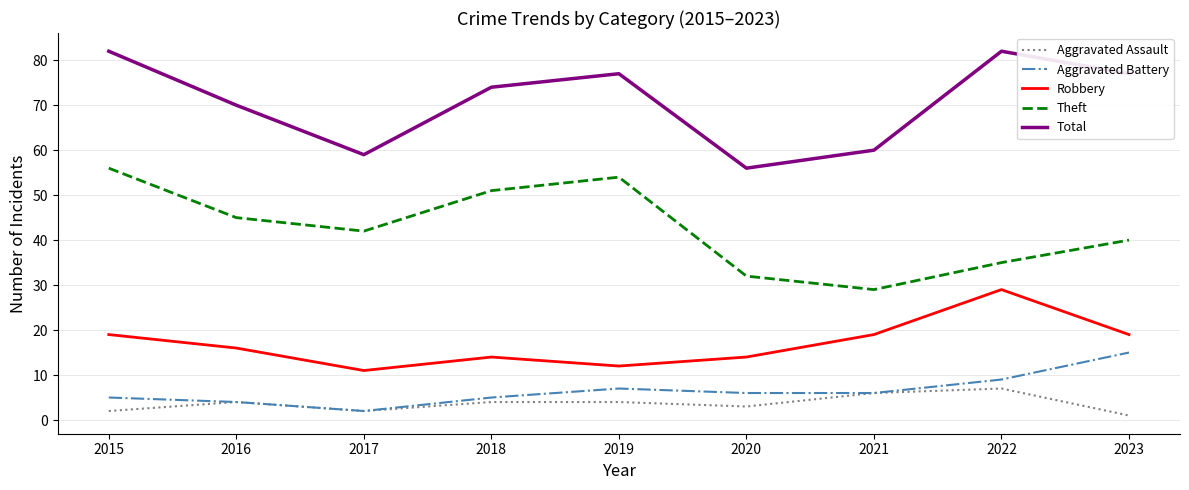

Which category has the lowest value in the Total series?

2020